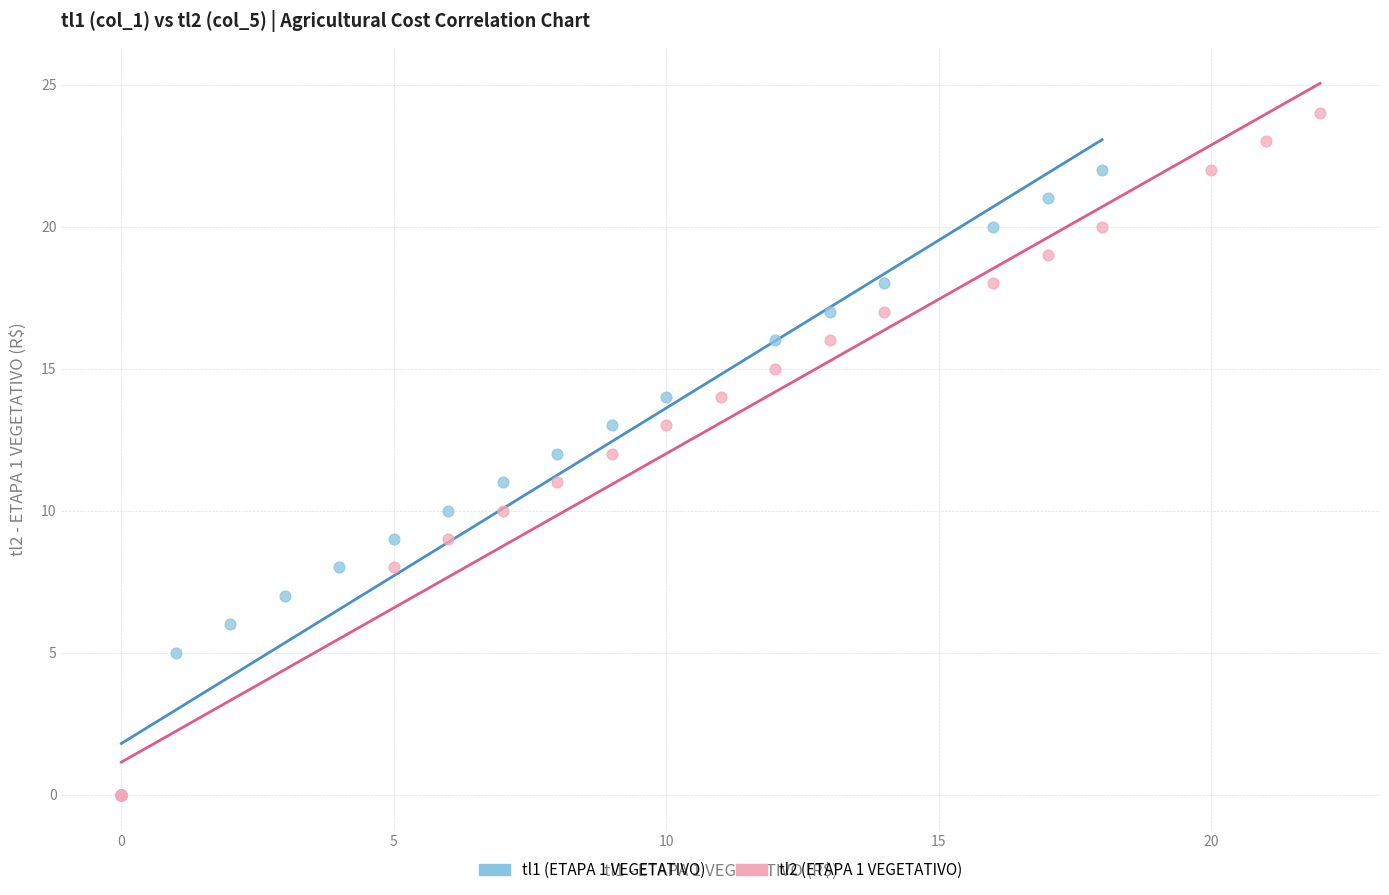

Which series has the largest Y range (max minus min)?

tl2 (ETAPA 1 VEGETATIVO)